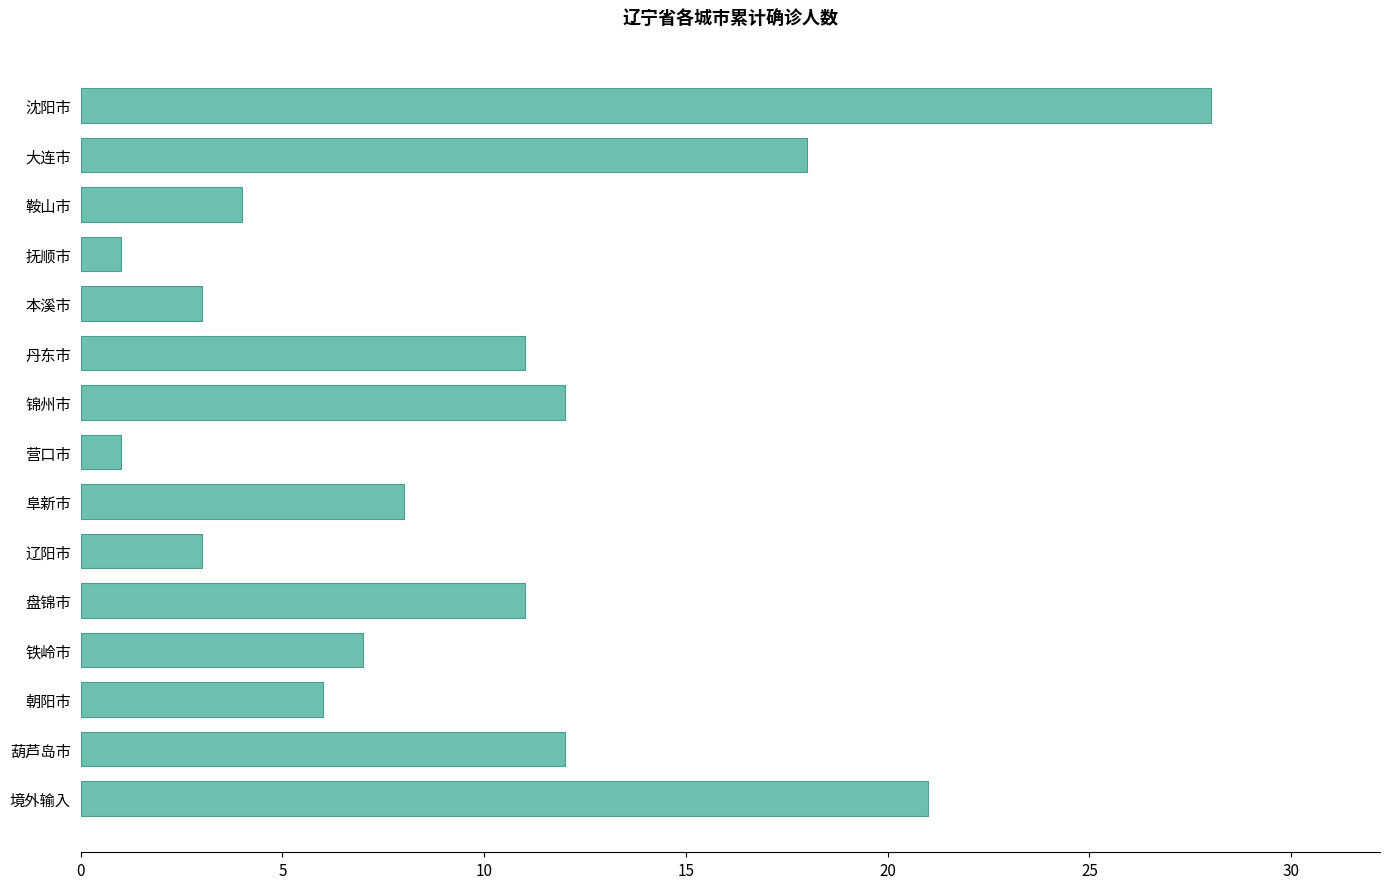

Does the chart contain any negative values?

No